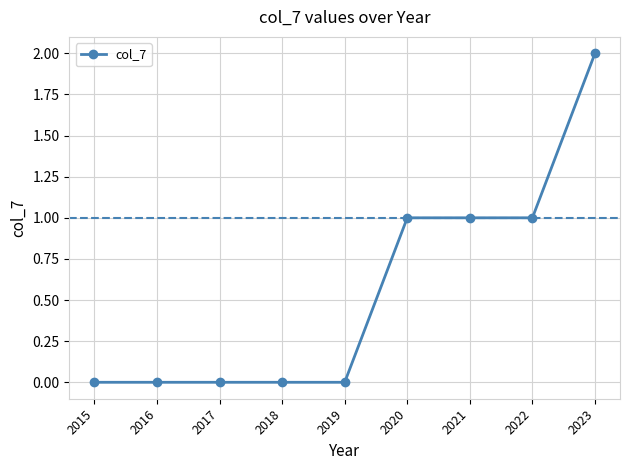

At which category does the chart reach its peak across all series?

2023